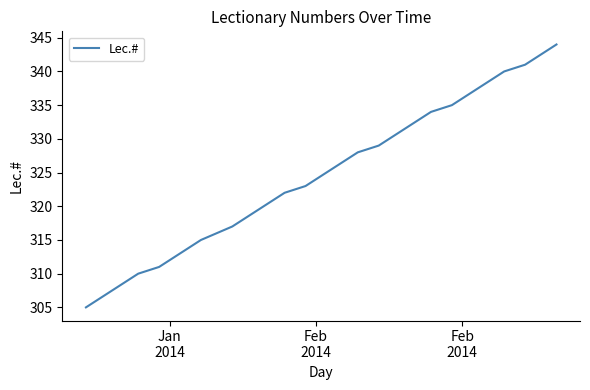

How many categories are shown in the chart?

39